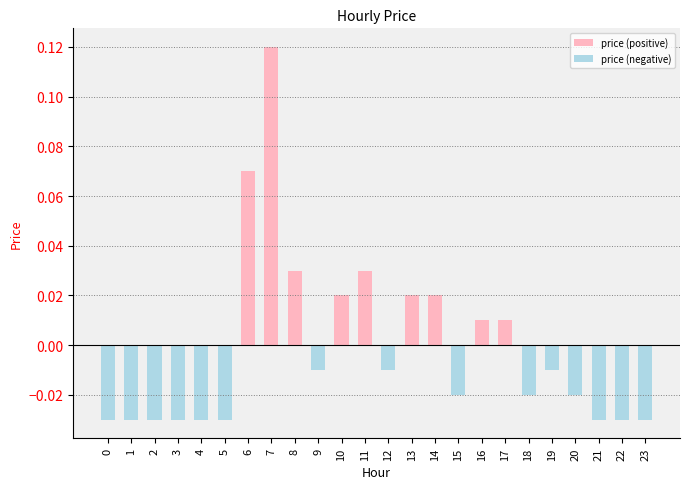

Count the number of data series in this chart.

2